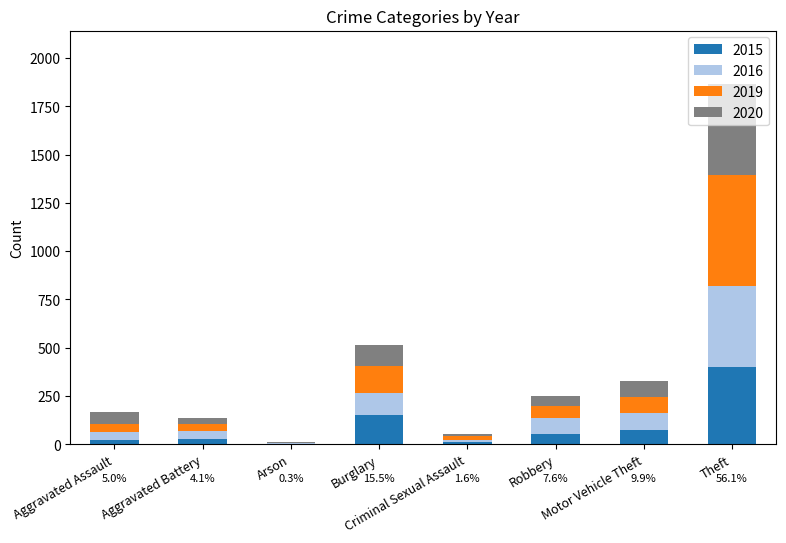

At which category is the sum across all series the highest?

Theft